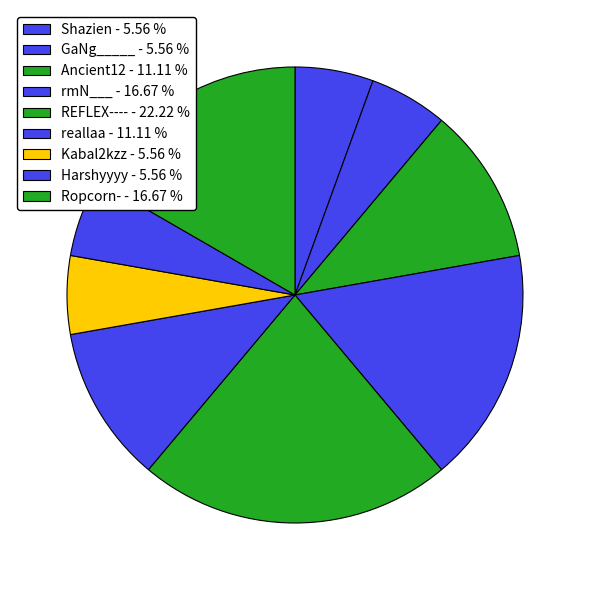

What portion of the pie excludes reallaa?

88.9%